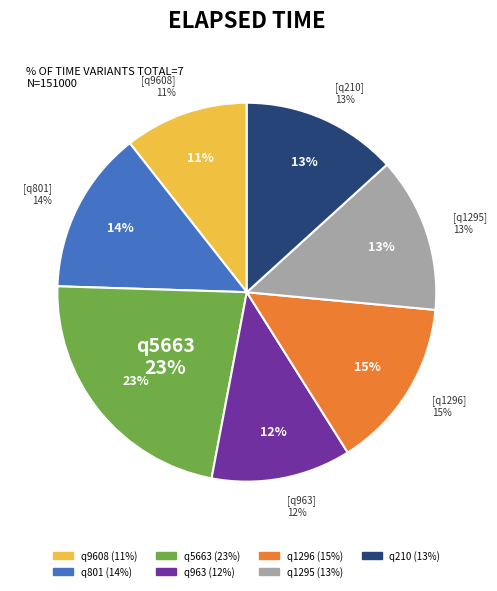

Does q9608 account for over 50% of the chart?

No